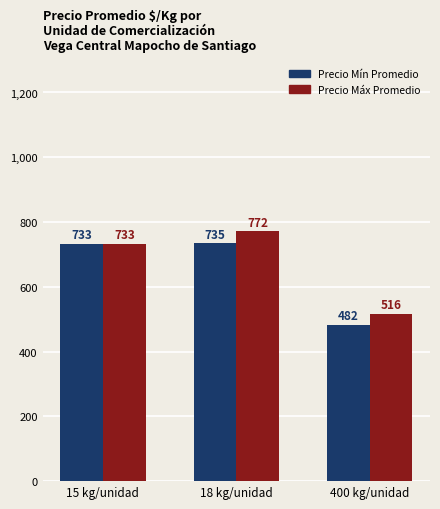

What is the total value across all series at 400 kg/unidad?

998